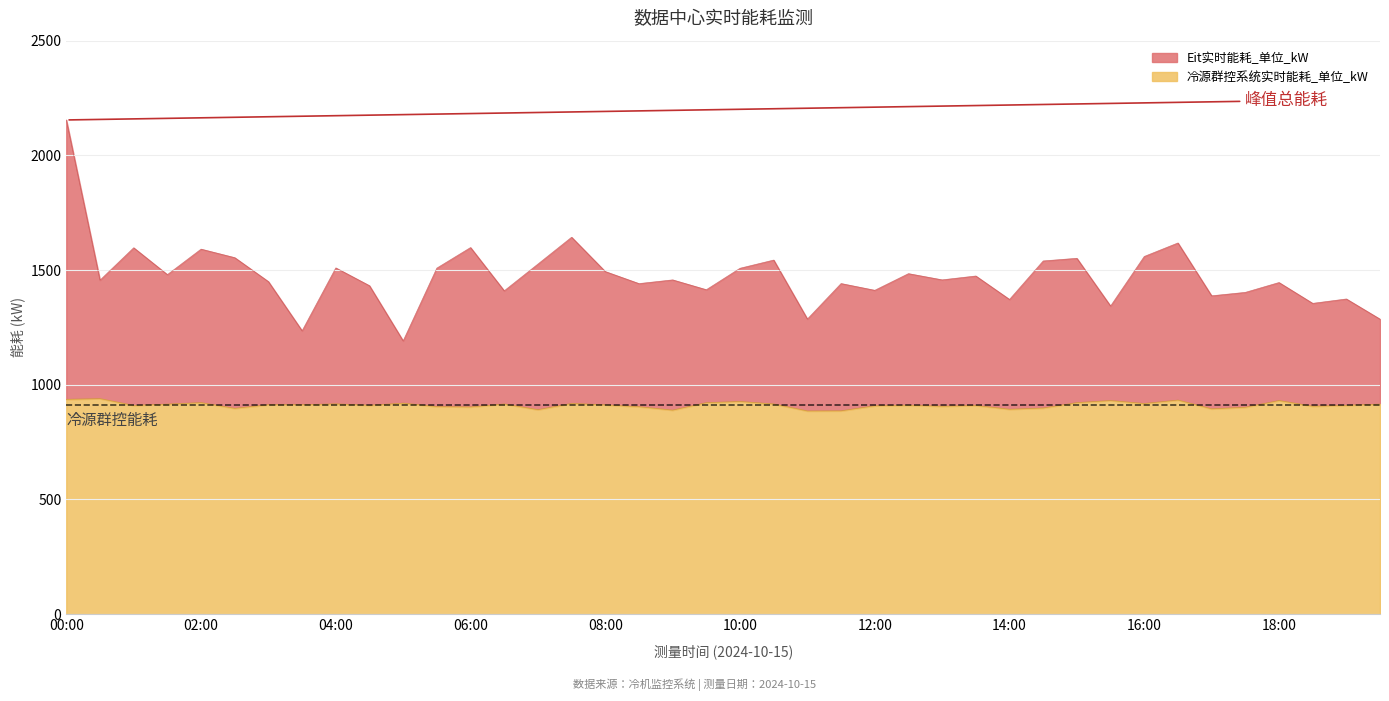

True or false: 冷源群控系统实时能耗_单位_kW has a value of 916.8 at 04:00.

True